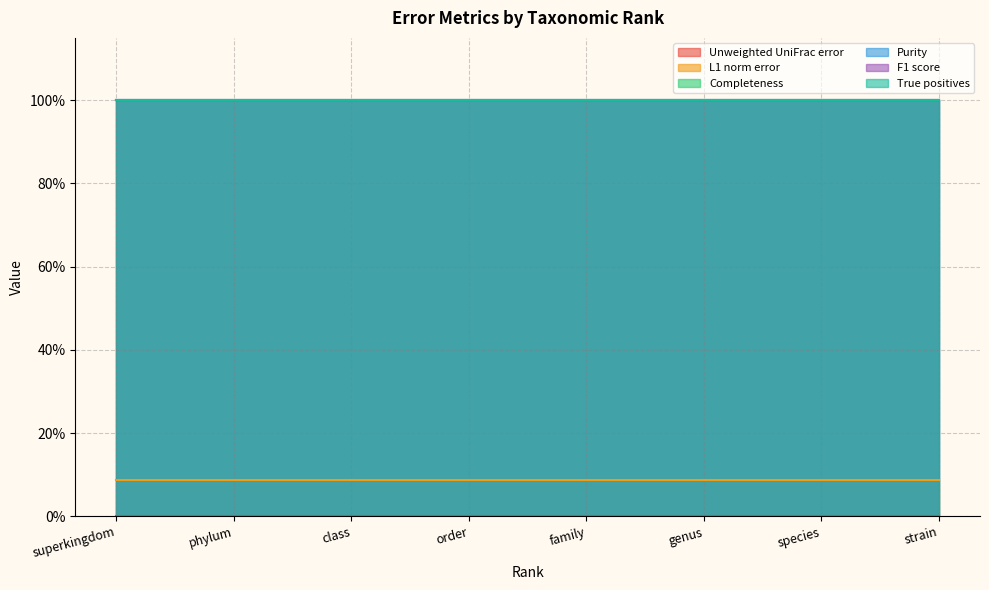

What is the total value across all series at family?

4.1